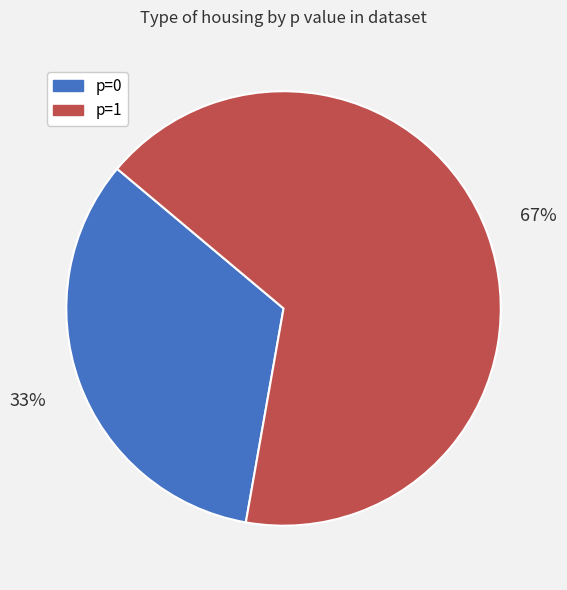

Is there any slice that represents more than half of the pie?

Yes